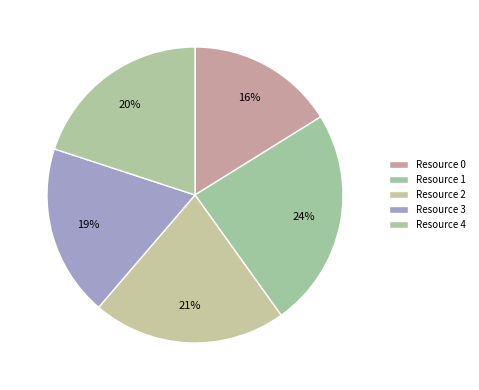

To the nearest percent, what is the combined percentage of Resource 2 and Resource 4?

41%